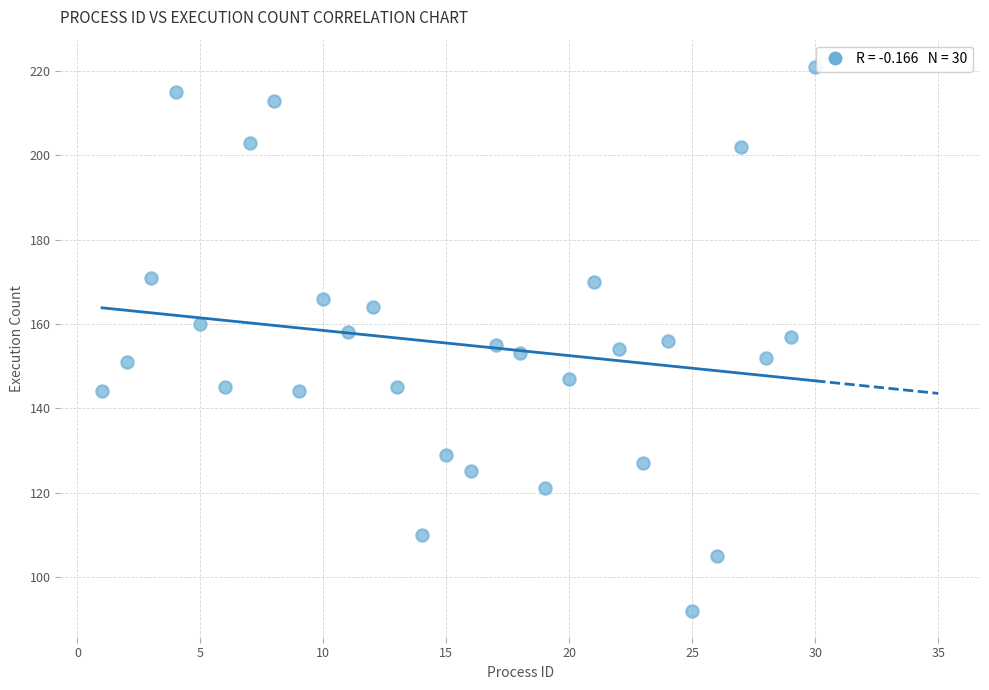

What is the range of Y values (max minus min)?

129